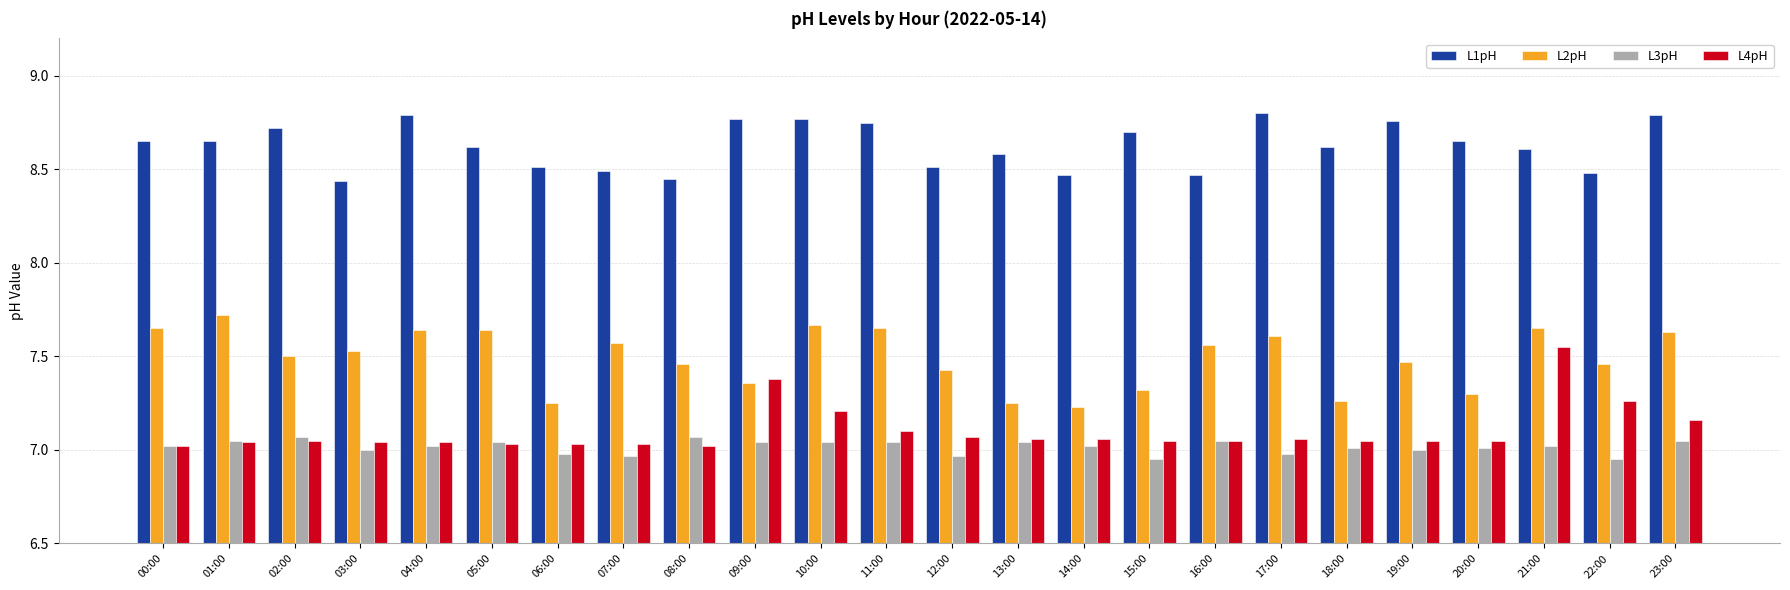

Which series has the largest range (max minus min)?

L4pH